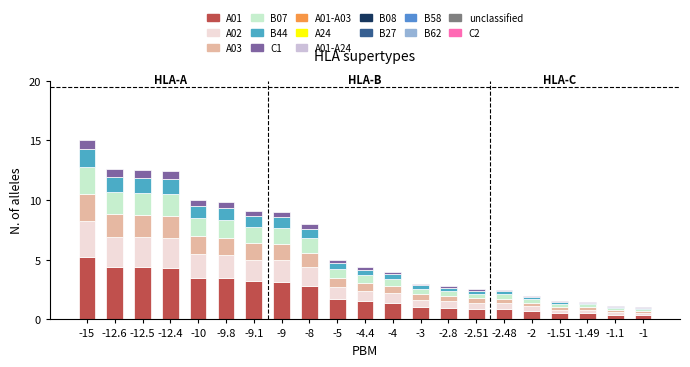

Which category has the highest value in the A01 series?

-15